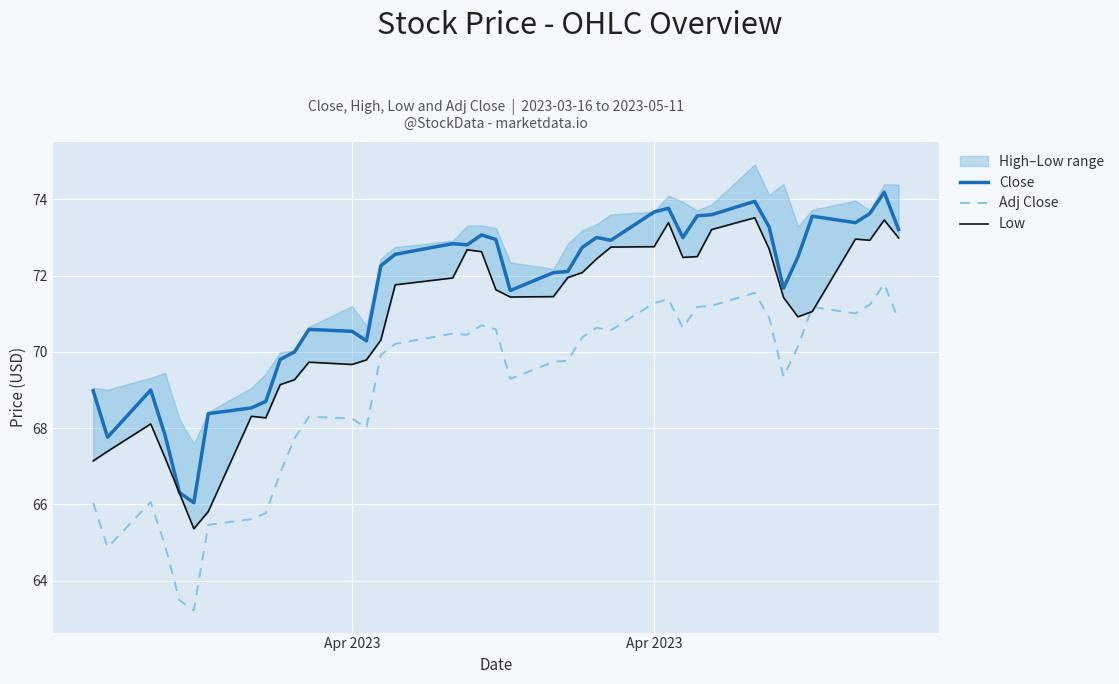

What is the average value of the Adj Close series?

69.0